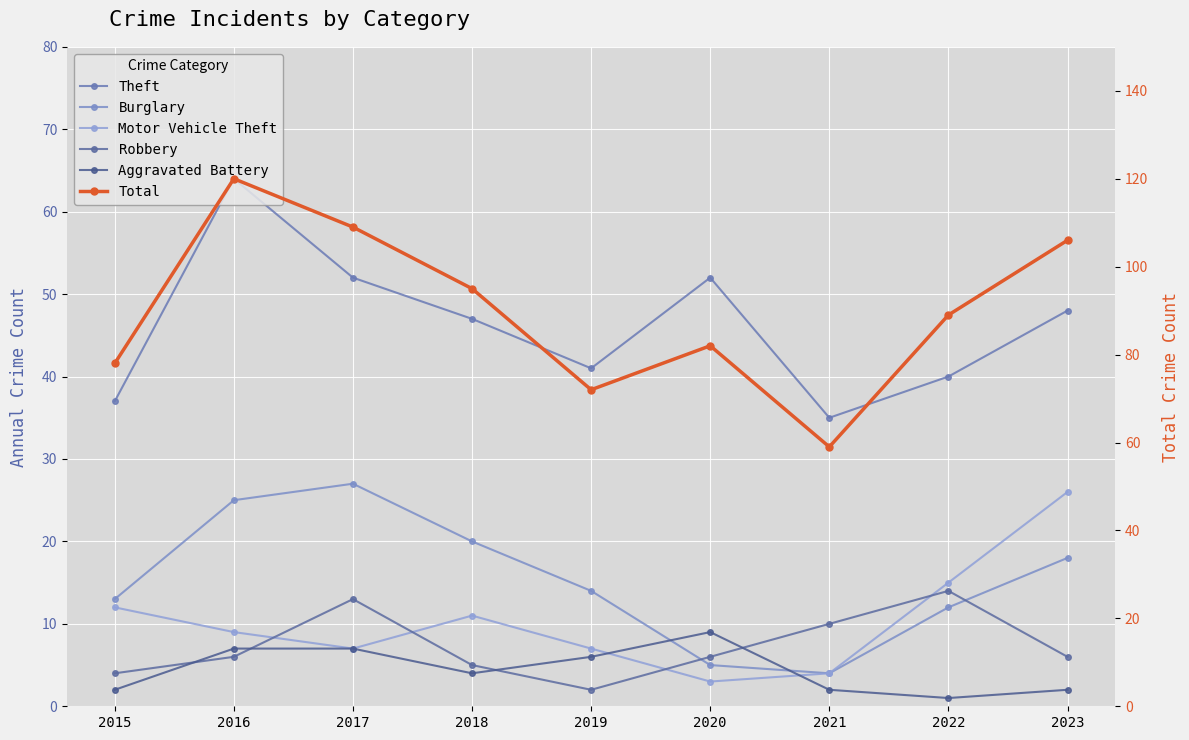

Reading right to left, extract all data points from this chart.

Theft: 2023=48	2022=40	2021=35	2020=52	2019=41	2018=47	2017=52	2016=64	2015=37
Burglary: 2023=18	2022=12	2021=4	2020=5	2019=14	2018=20	2017=27	2016=25	2015=13
Motor Vehicle Theft: 2023=26	2022=15	2021=4	2020=3	2019=7	2018=11	2017=7	2016=9	2015=12
Robbery: 2023=6	2022=14	2021=10	2020=6	2019=2	2018=5	2017=13	2016=6	2015=4
Aggravated Battery: 2023=2	2022=1	2021=2	2020=9	2019=6	2018=4	2017=7	2016=7	2015=2
Total: 2023=106	2022=89	2021=59	2020=82	2019=72	2018=95	2017=109	2016=120	2015=78